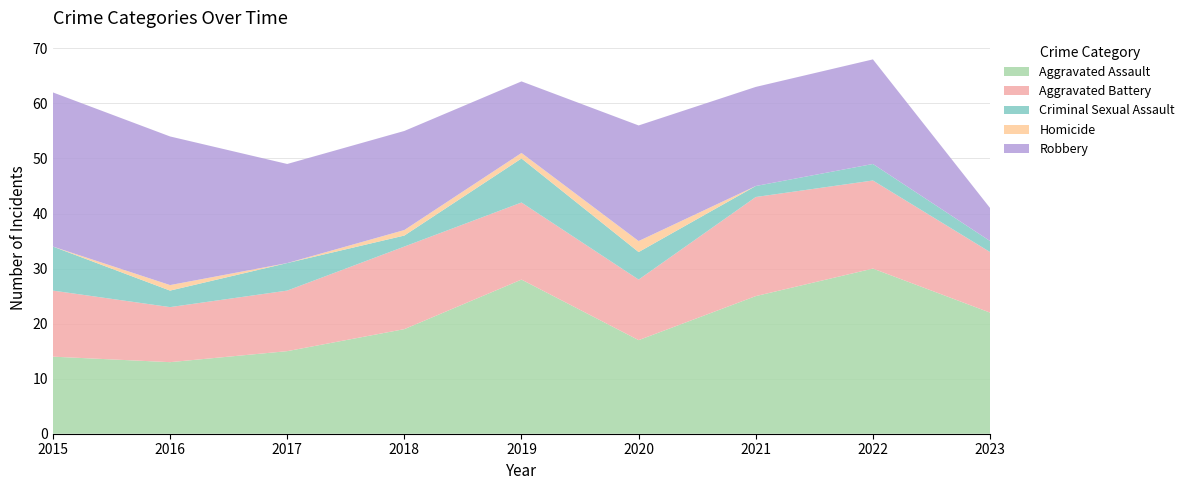

Reading left to right, extract all data points from this chart.

Aggravated Assault: 14	13	15	19	28	17	25	30	22
Aggravated Battery: 12	10	11	15	14	11	18	16	11
Criminal Sexual Assault: 8	3	5	2	8	5	2	3	2
Homicide: 0	1	0	1	1	2	0	0	0
Robbery: 28	27	18	18	13	21	18	19	6